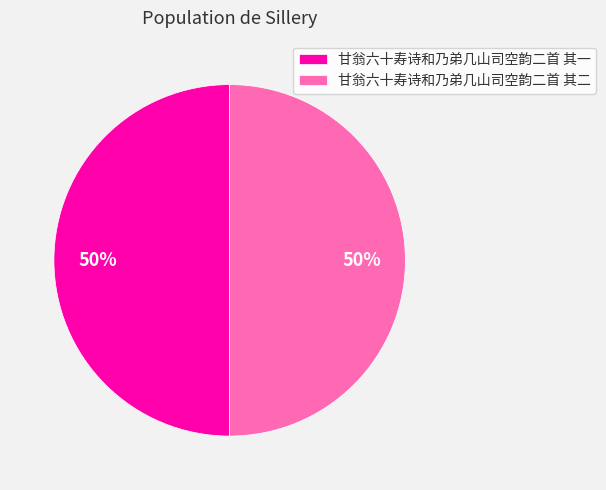

How many slices are in this pie chart?

2